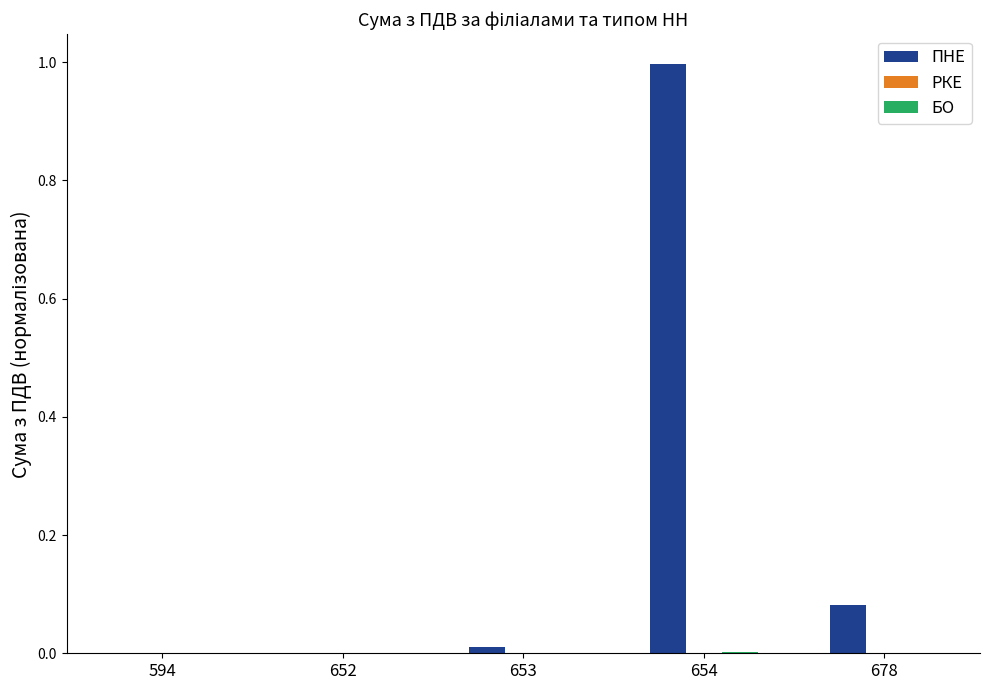

Are the bars grouped side by side (vs. stacked)?

Yes